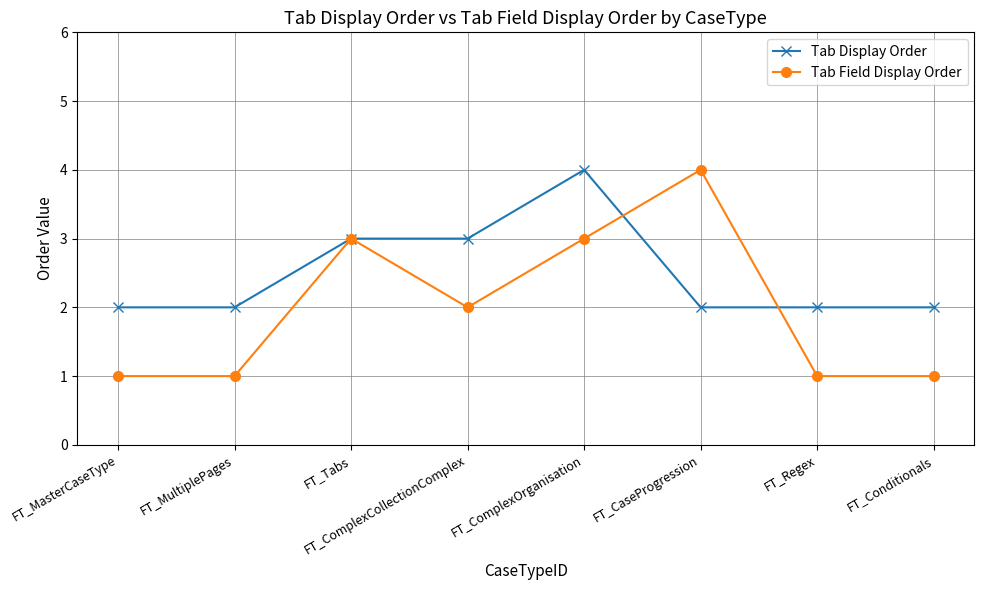

What is the total value across all series at FT_Tabs?

6